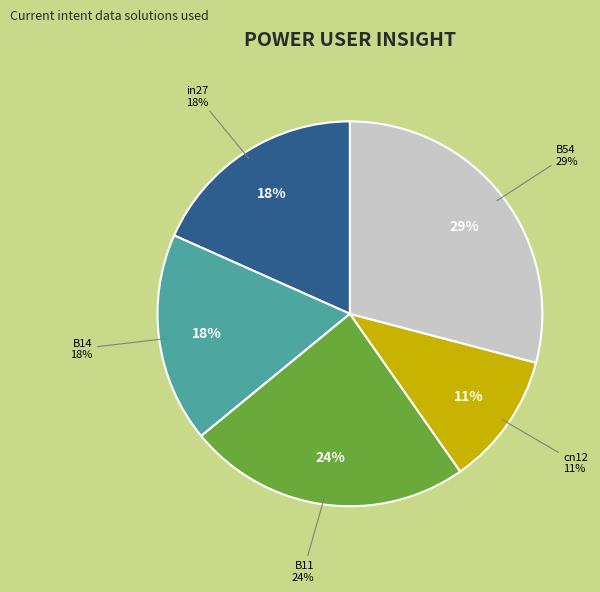

How many segments does this pie chart have?

5